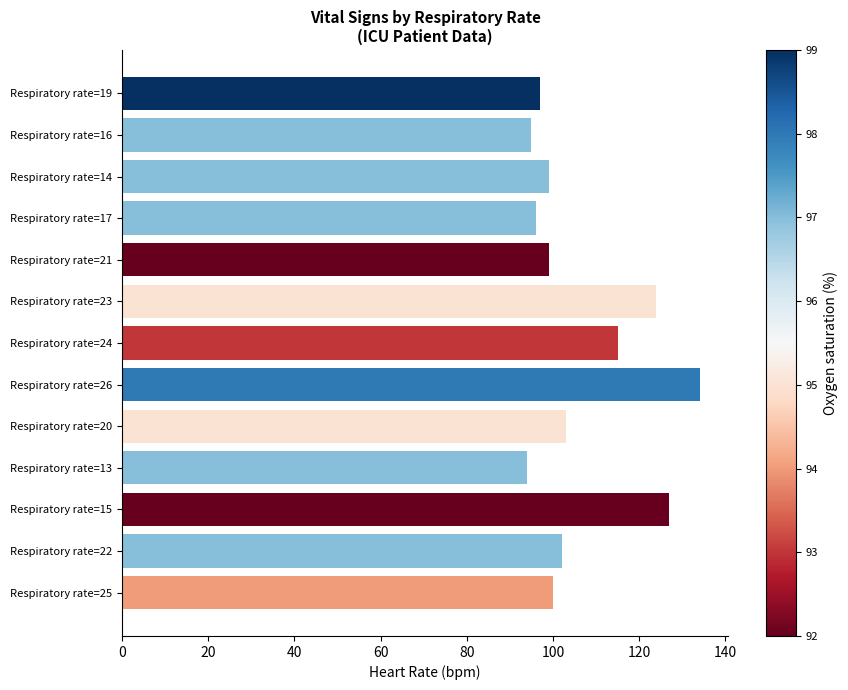

What is the difference between the values at Respiratory rate=19 and Respiratory rate=13?

3